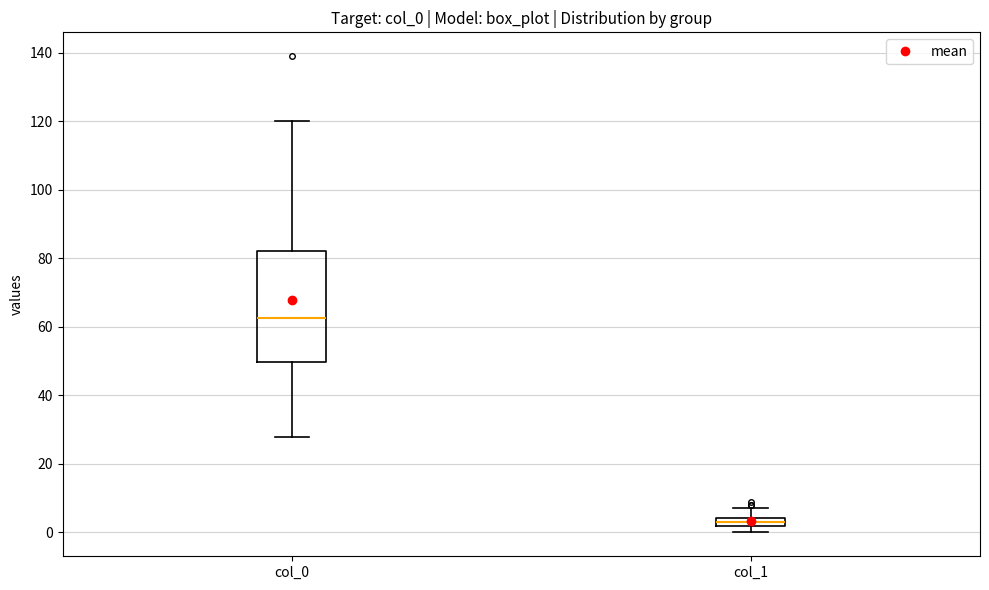

Comparing the boxes themselves (not the whiskers), which one is the tallest?

col_0